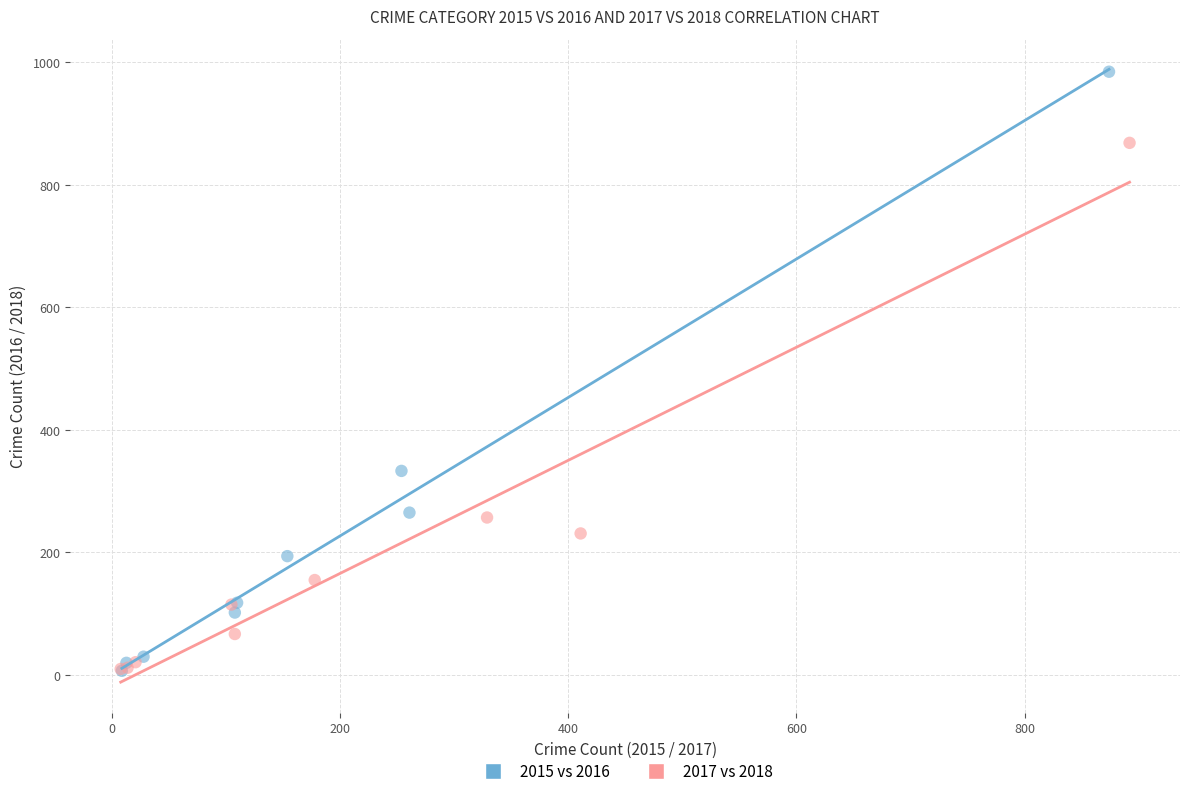

Which series reaches the maximum Y coordinate?

2015 vs 2016